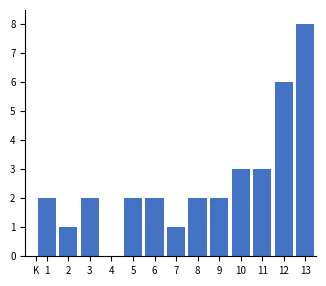

What is the greatest value displayed?

8